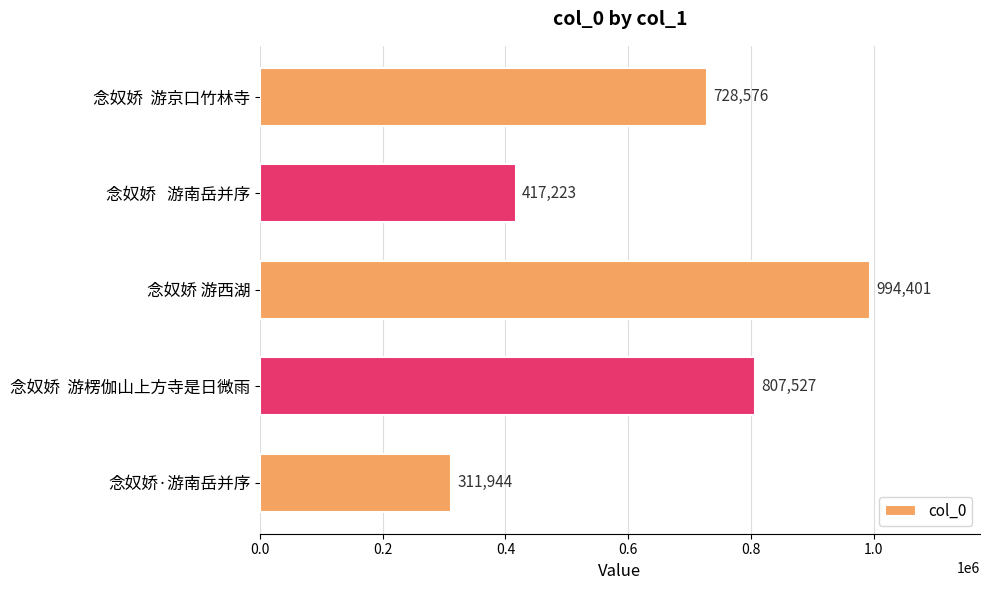

What is the minimum value shown in the chart?

311944